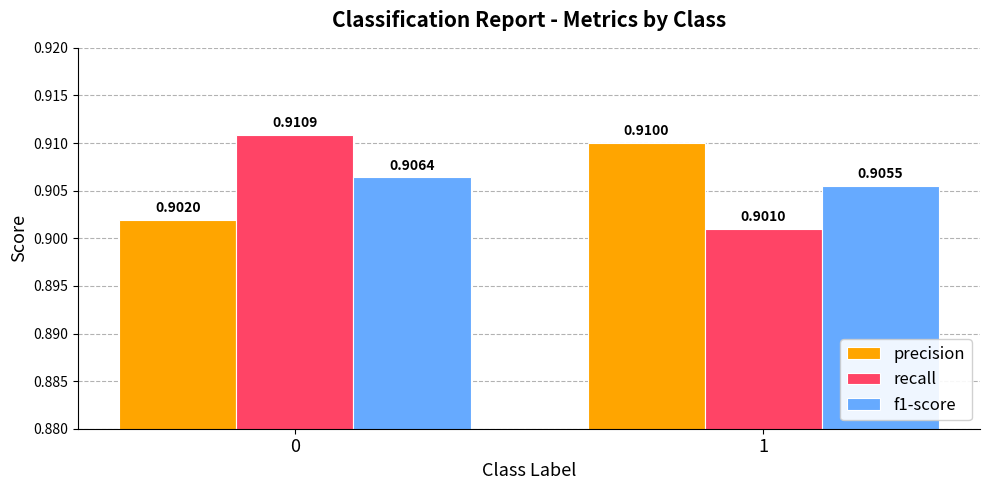

Is it true that recall equals 0.2 at 1?

False